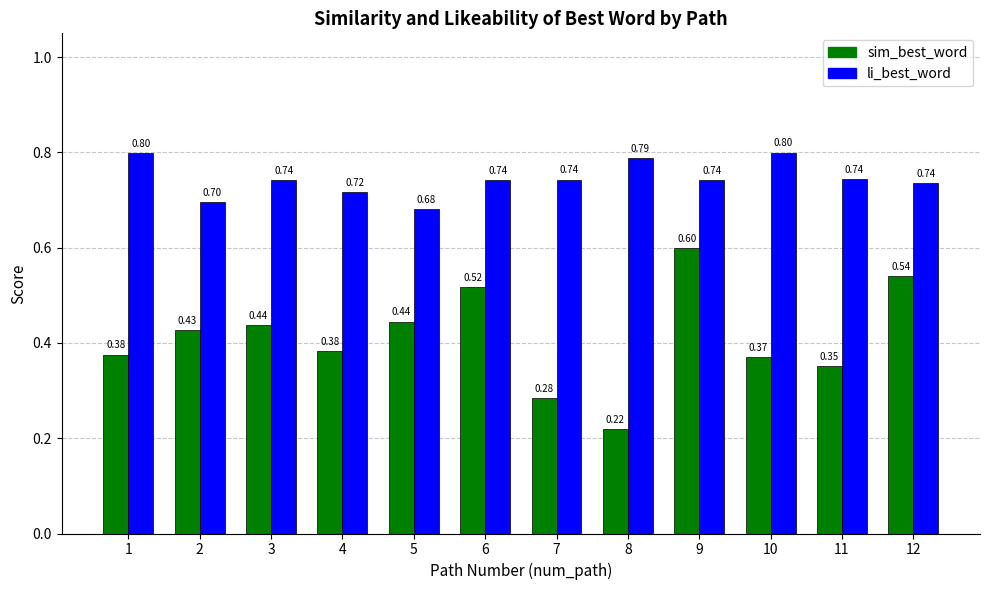

At which category is the sum across all series the highest?

9